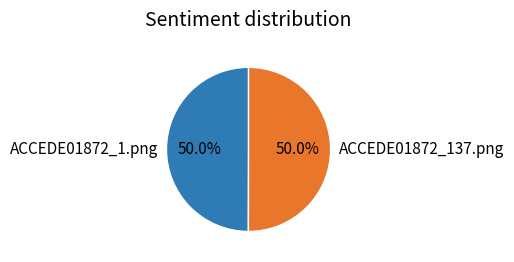

What percentage is NOT represented by ACCEDE01872_137.png?

50.0%